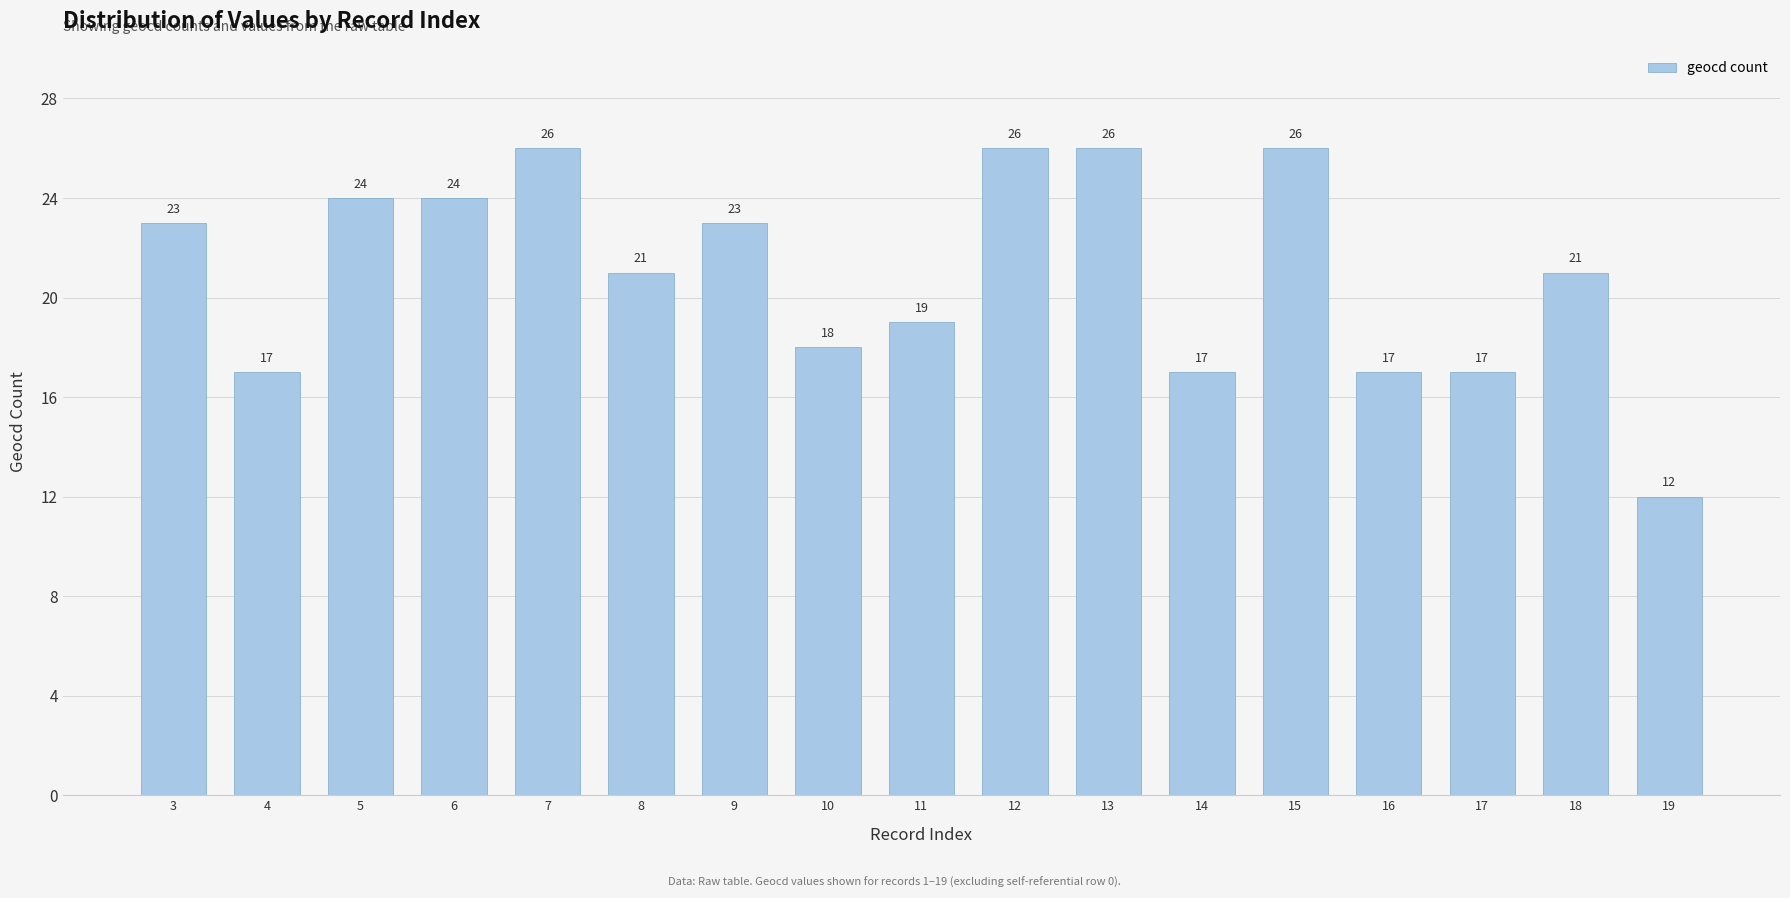

What is the change in value from 11 to 18?

+2